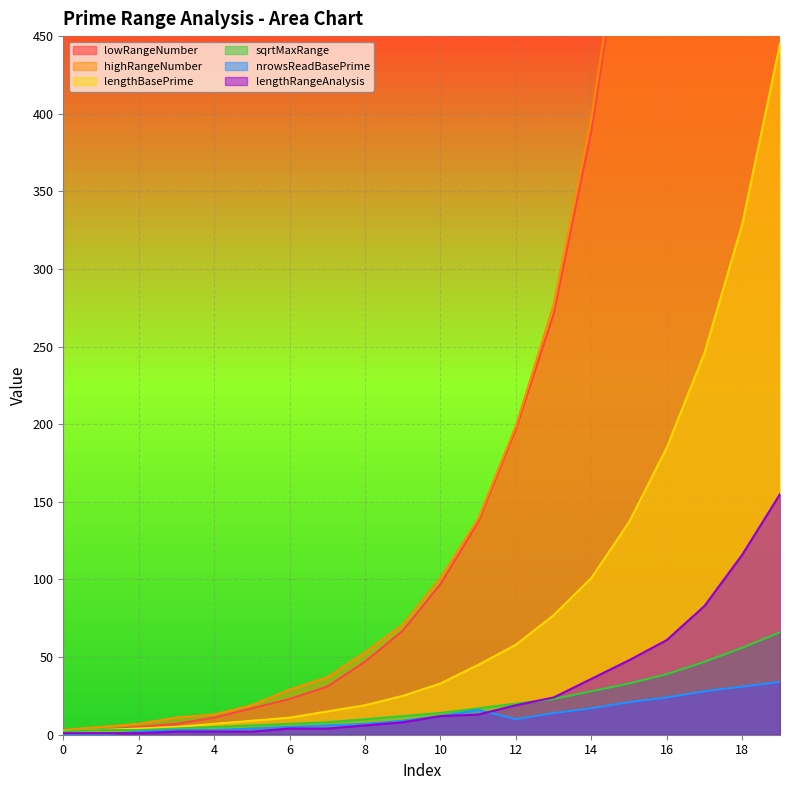

At how many categories does at least one series exceed 1875?

1